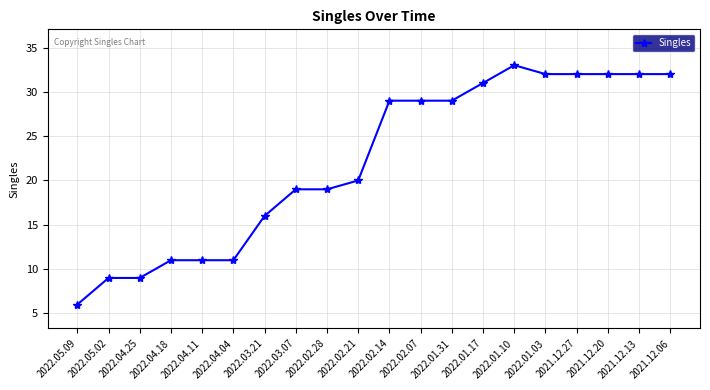

At which category does the chart reach its peak across all series?

2022.01.10